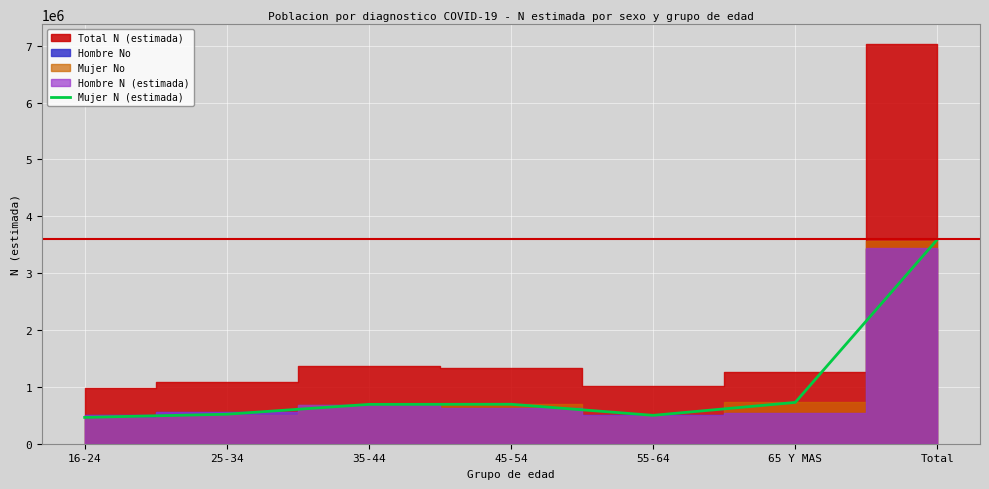

At which category does the data reach its first local valley?

55-64